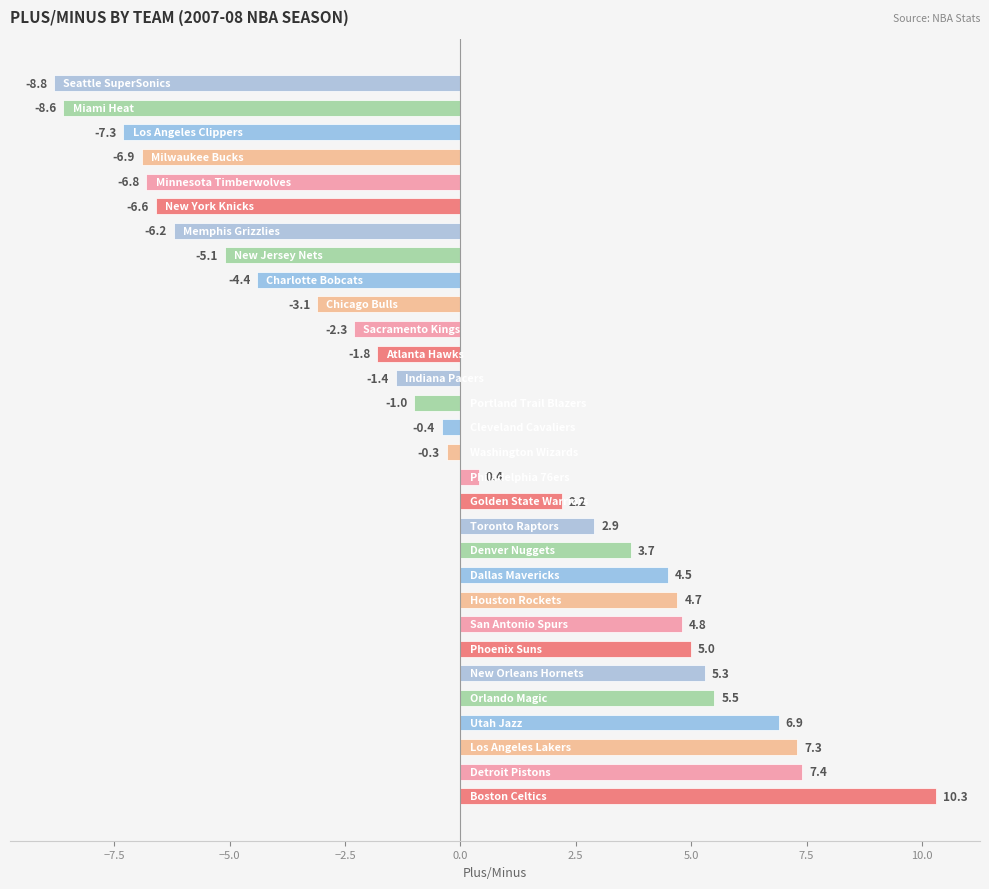

What is the difference between the maximum and second lowest values?

18.9